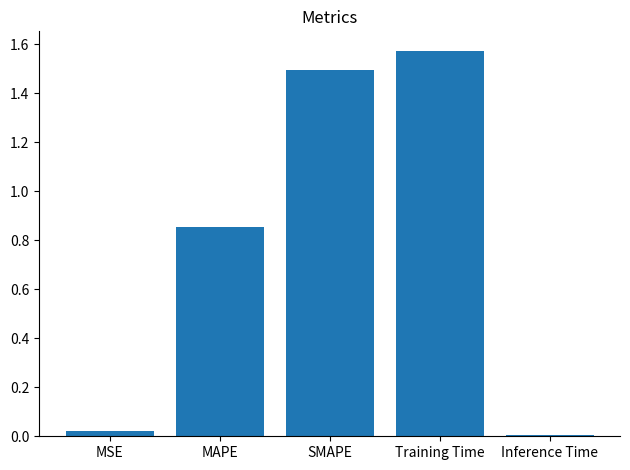

What is the label of the 4th bar from the left?

Training Time